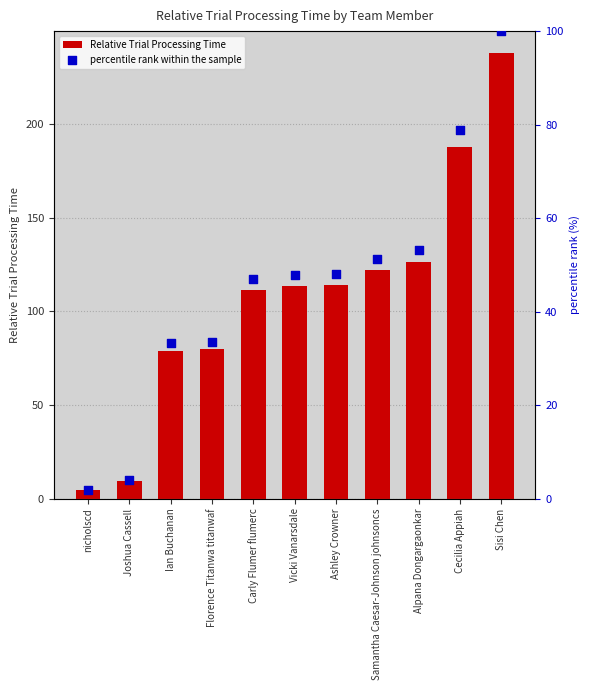

What are all the series names shown in the legend?

Relative Trial Processing Time, percentile rank within the sample